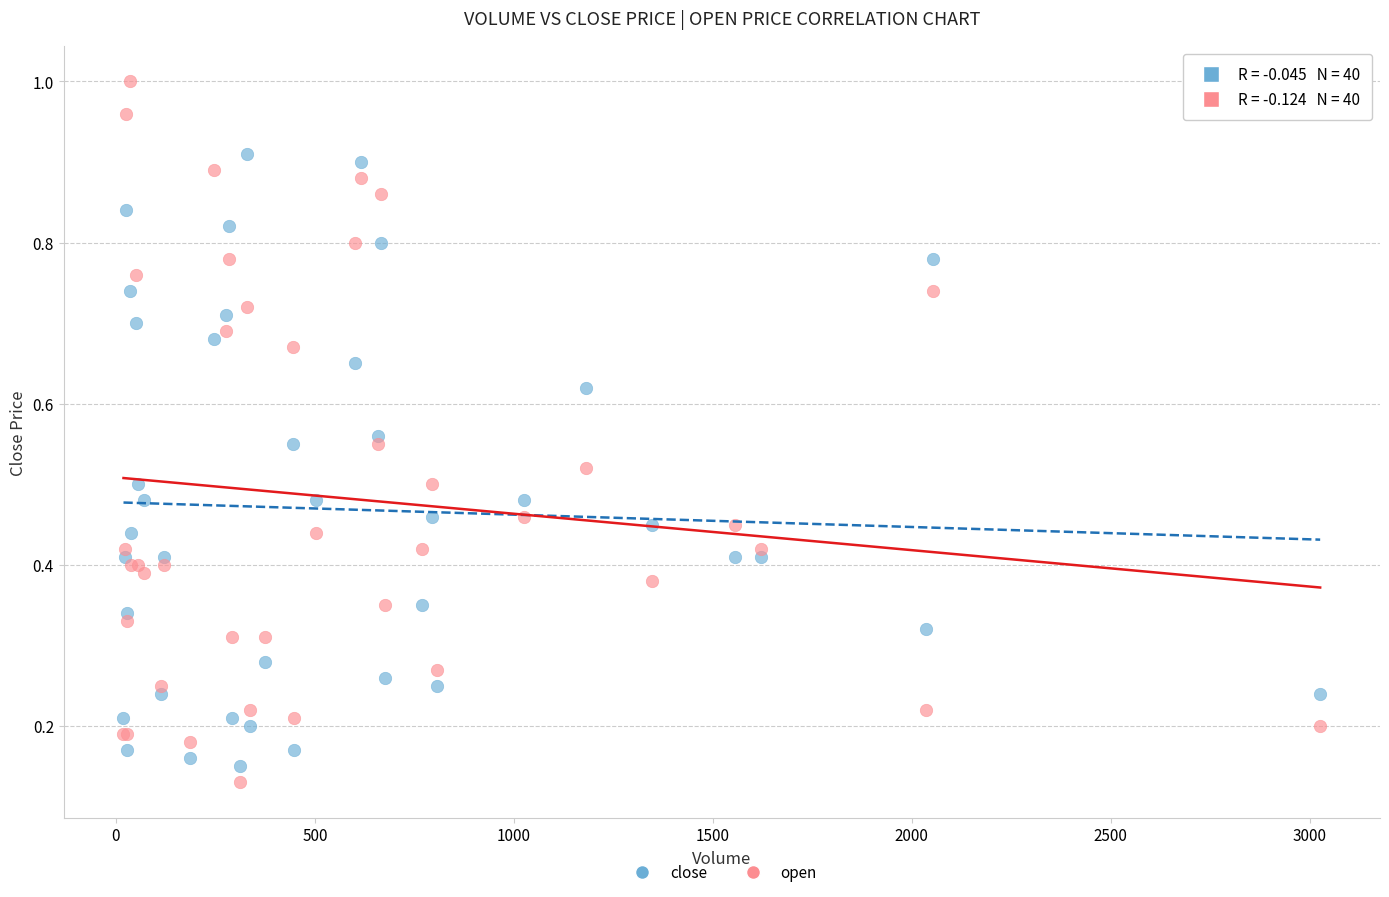

Which series contains the highest Y value?

open